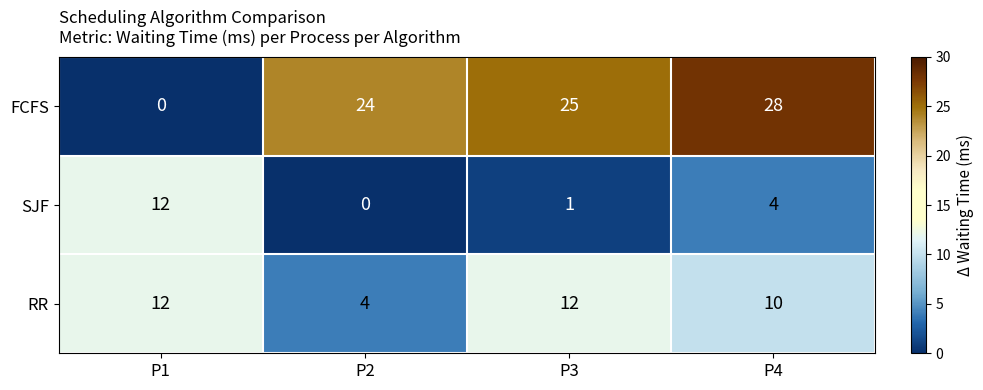

At which category does the chart reach its peak across all series?

P4